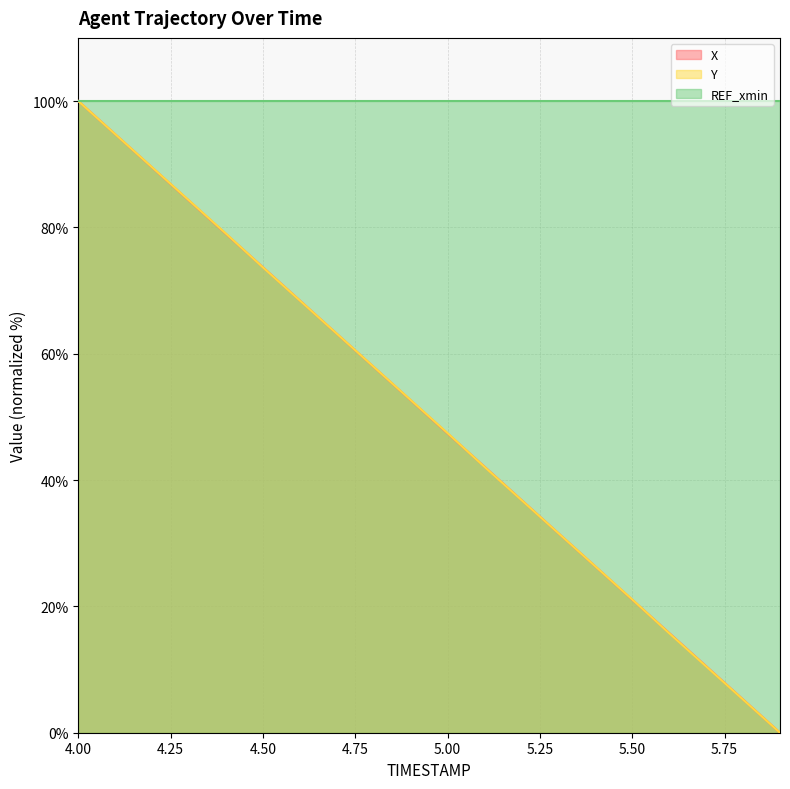

Which series changed the most between 4.50 and 5.50?

X